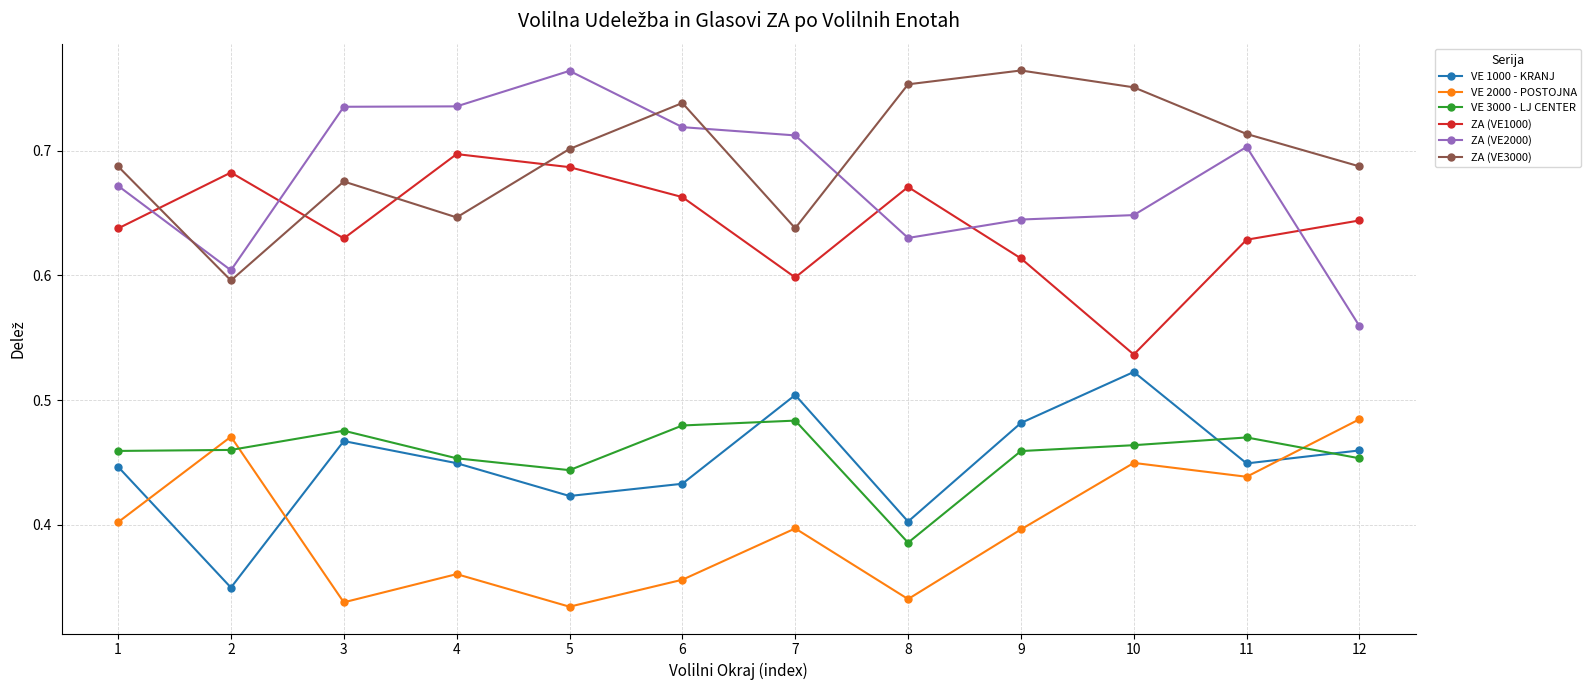

Does the chart have visible grid lines?

Yes